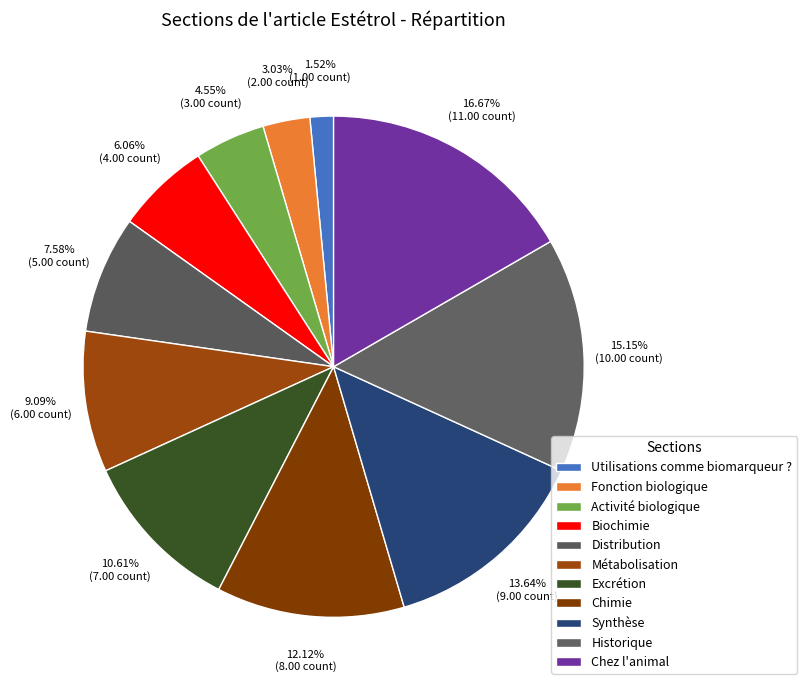

Which slice is the smallest?

Utilisations comme biomarqueur ?